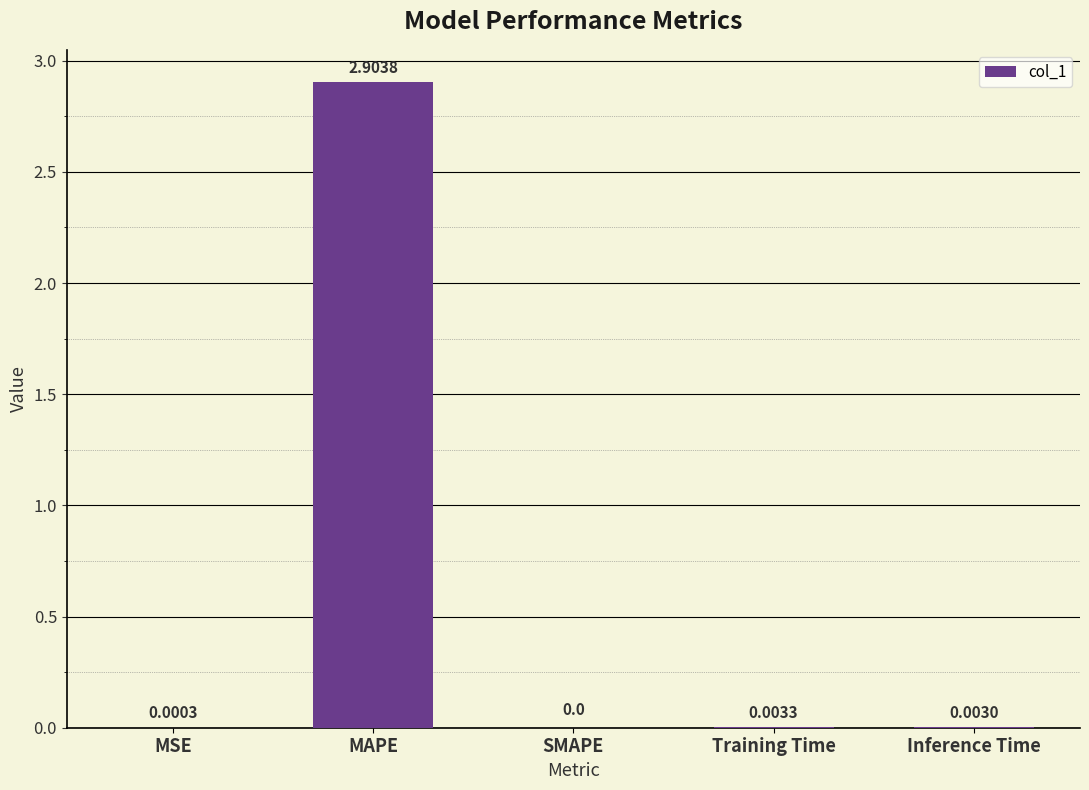

What is the sum of all values?

2.9